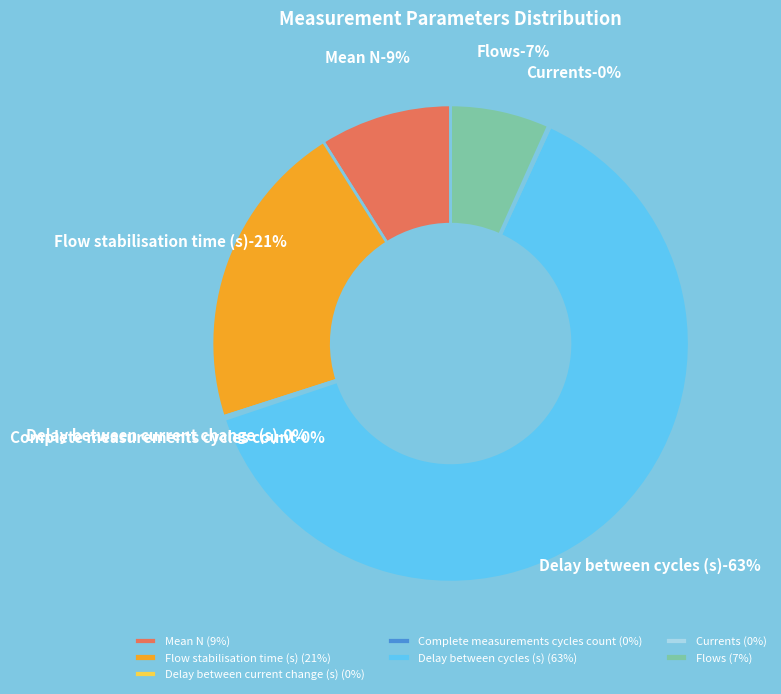

To the nearest percent, what is the difference between the Delay between cycles (s) and Currents slice percentages?

63%